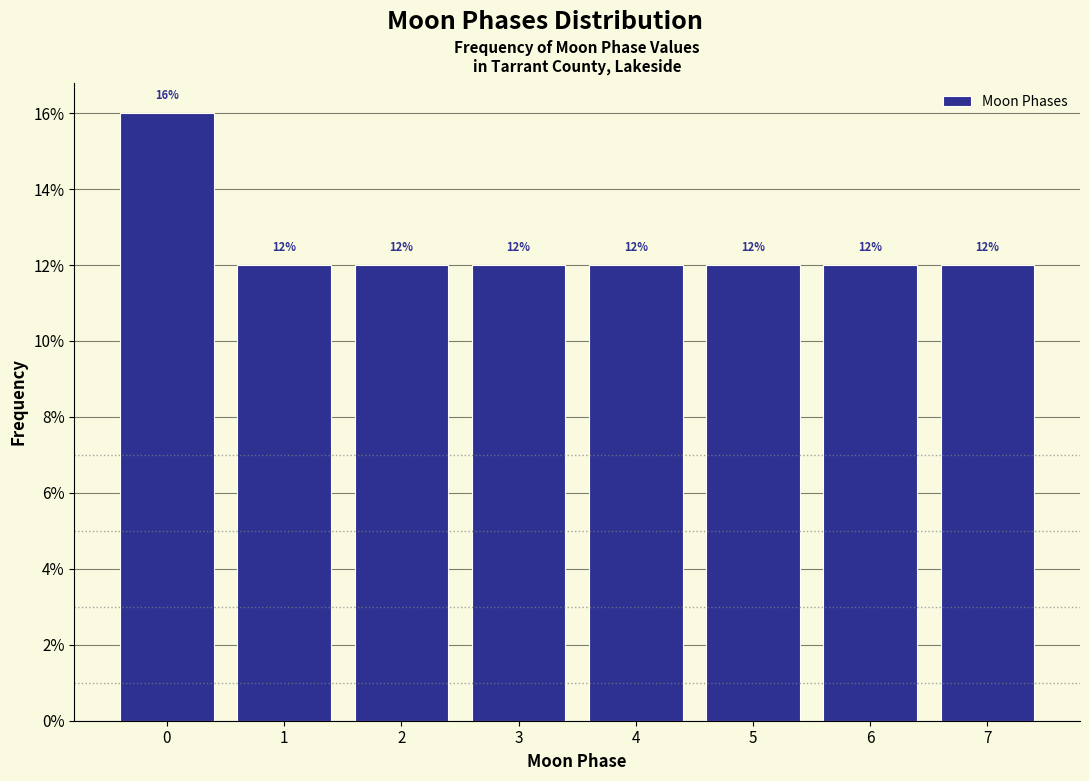

Reading right to left, list all the values displayed in this chart.

12	12	12	12	12	12	12	16